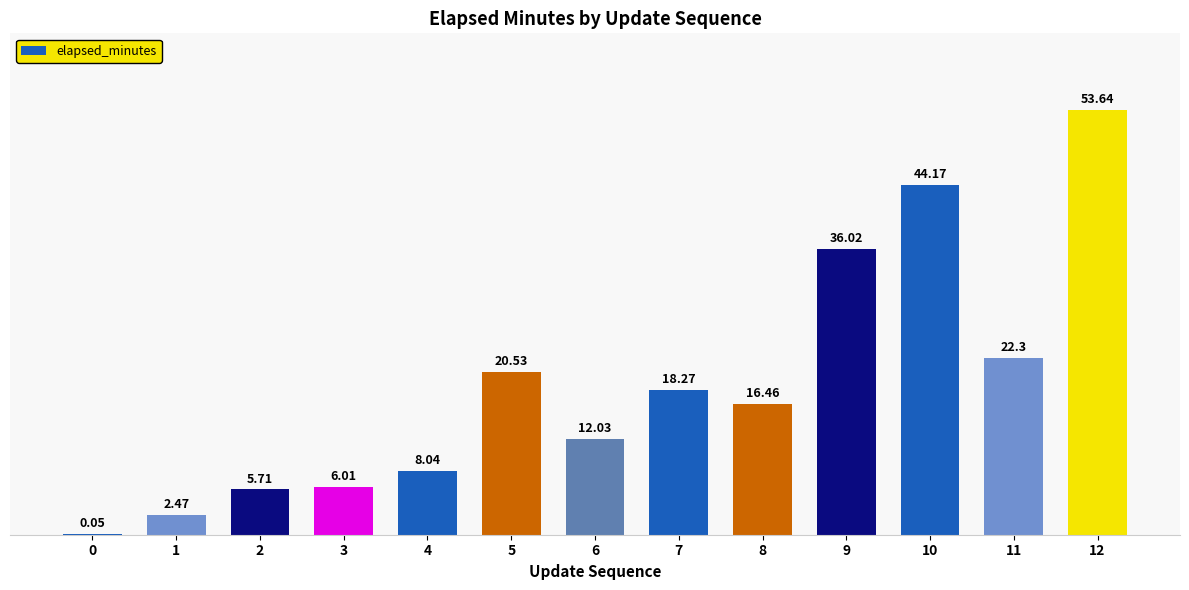

What is the sum of all values?

245.7